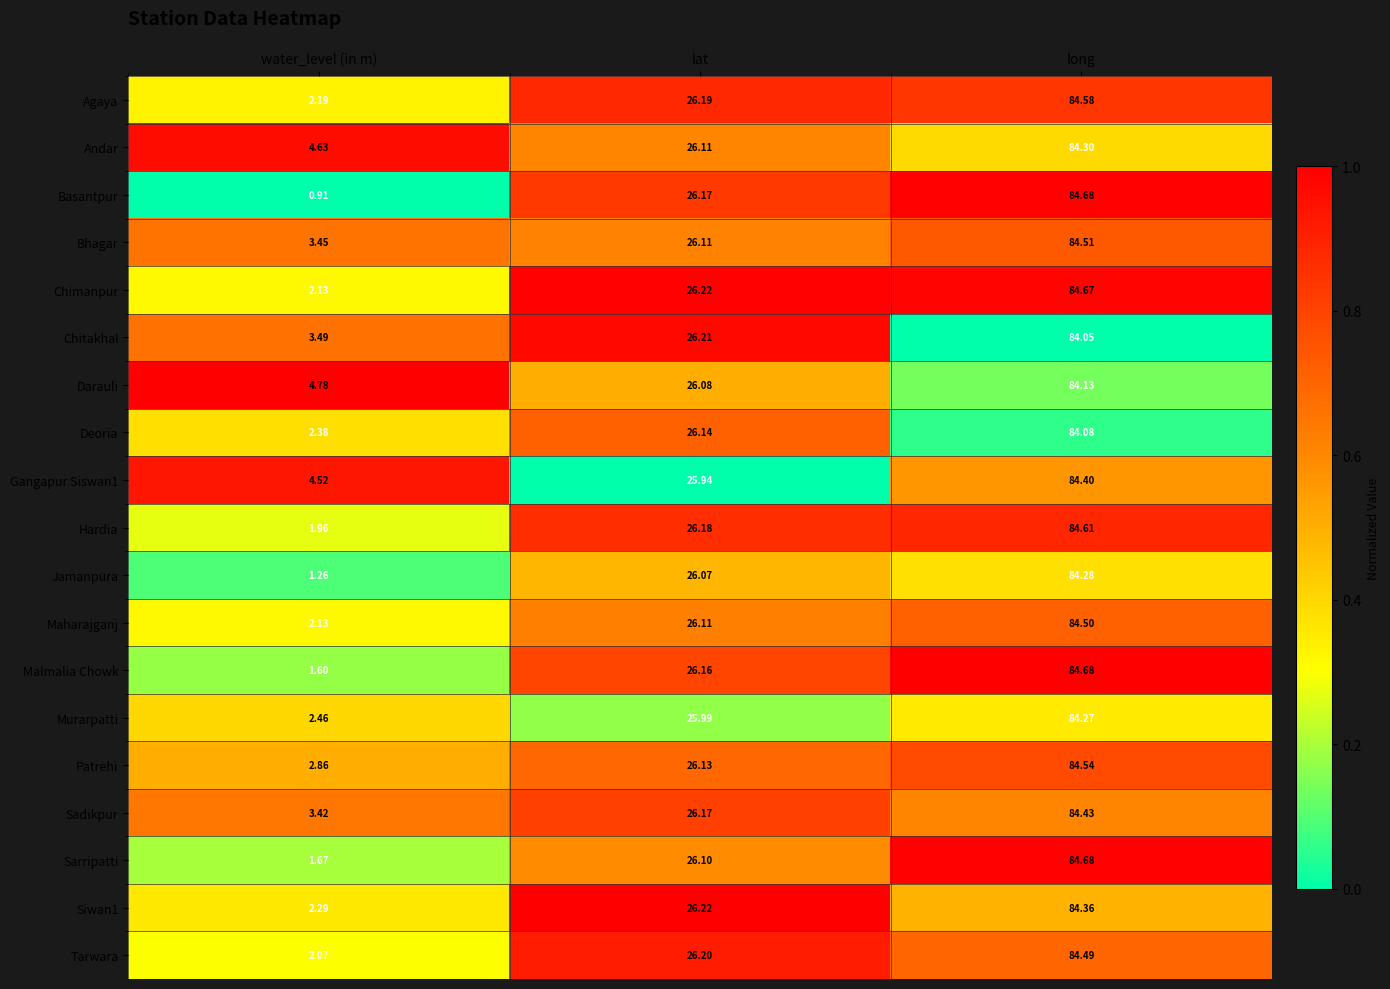

Where is Bhagar nearest to the value 43?

lat